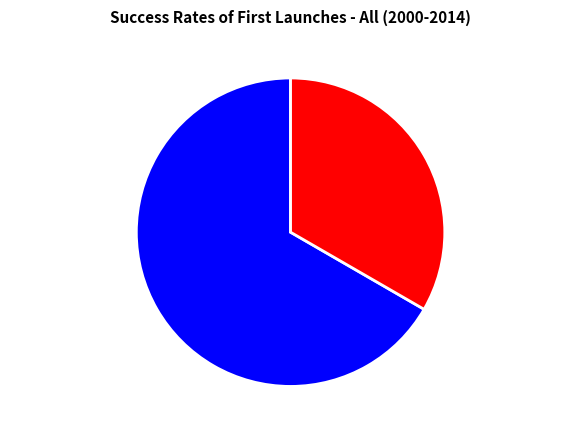

How many segments does this pie chart have?

2